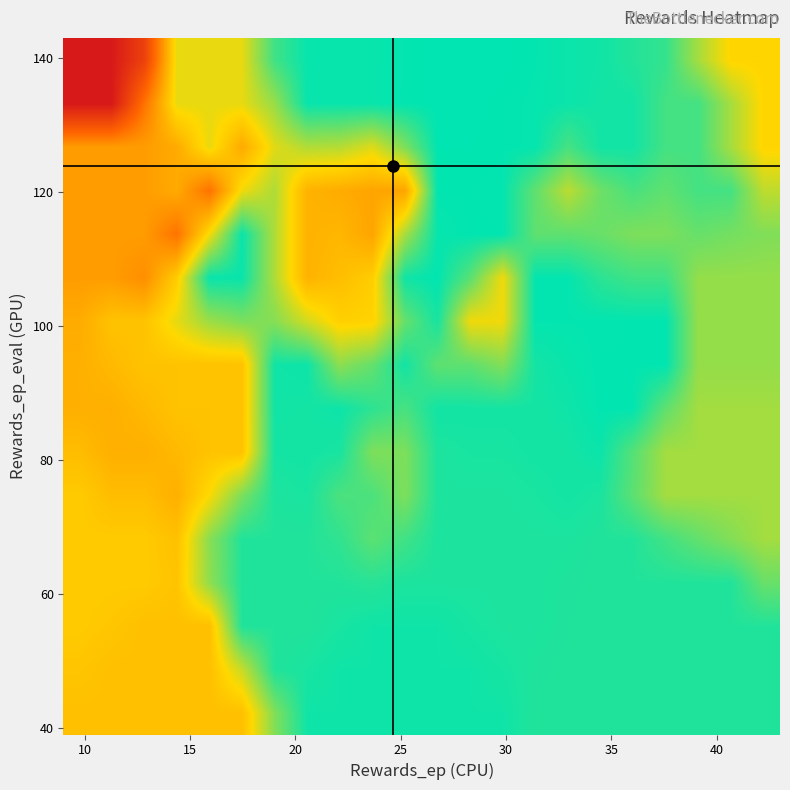

Count the number of data series in this chart.

16